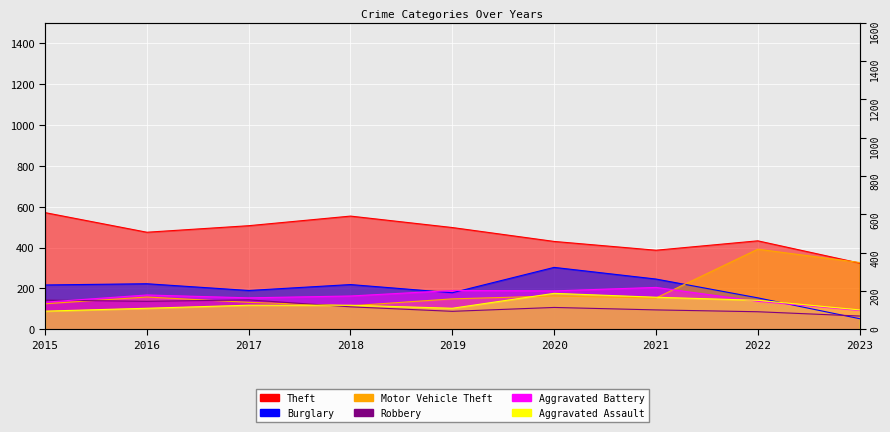

What is the difference between the highest and lowest values at 2015?

482